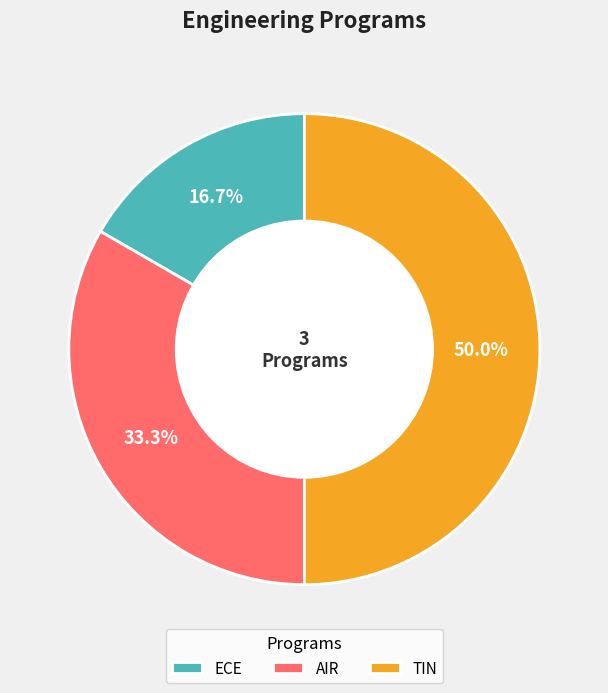

Which slice is the largest?

TIN